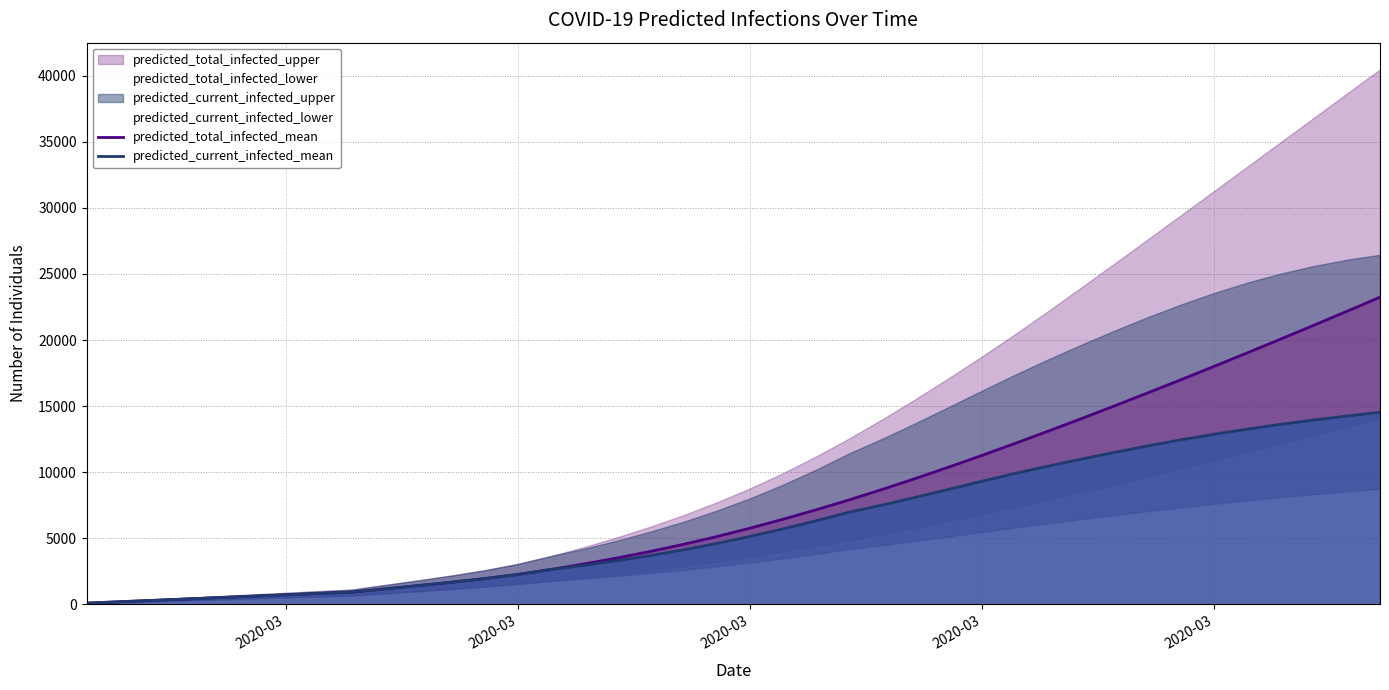

Where is predicted_total_infected_mean nearest to the value 11672?

2020-03